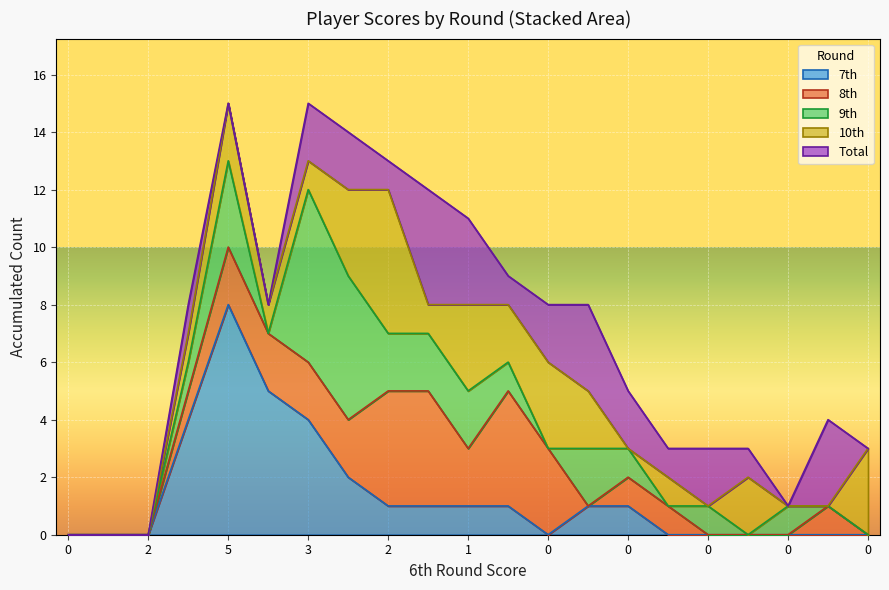

True or false: 7th has a value of -4 at 0.

False